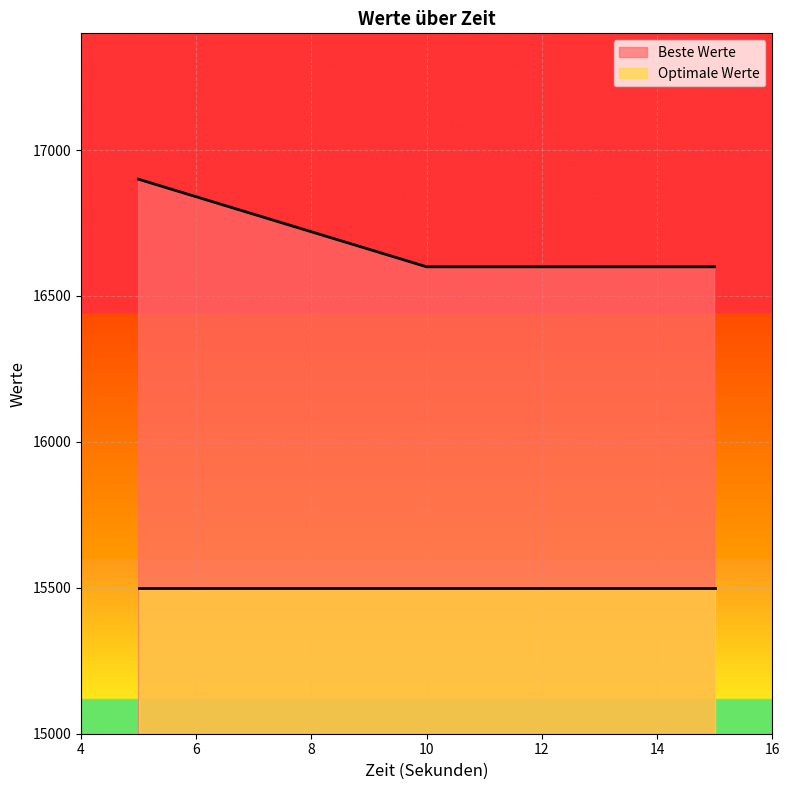

Is it true that the value at 15 is 16600?

True